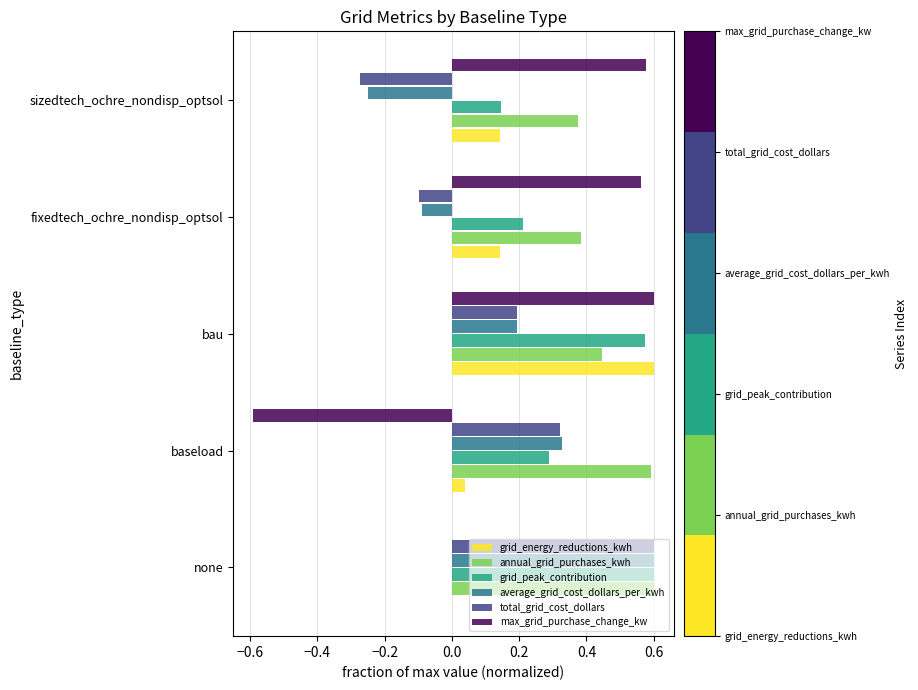

Which category has the highest value in the grid_energy_reductions_kwh series?

bau